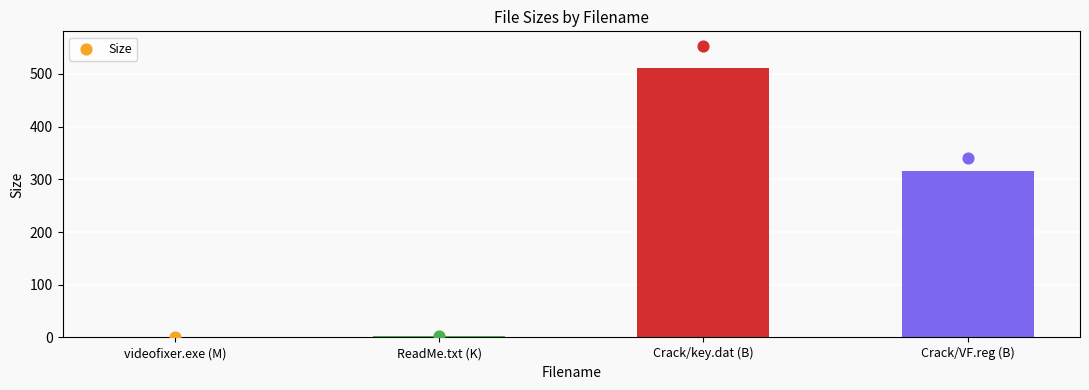

What is the change in value from videofixer.exe (M) to Crack/key.dat (B)?

+510.7